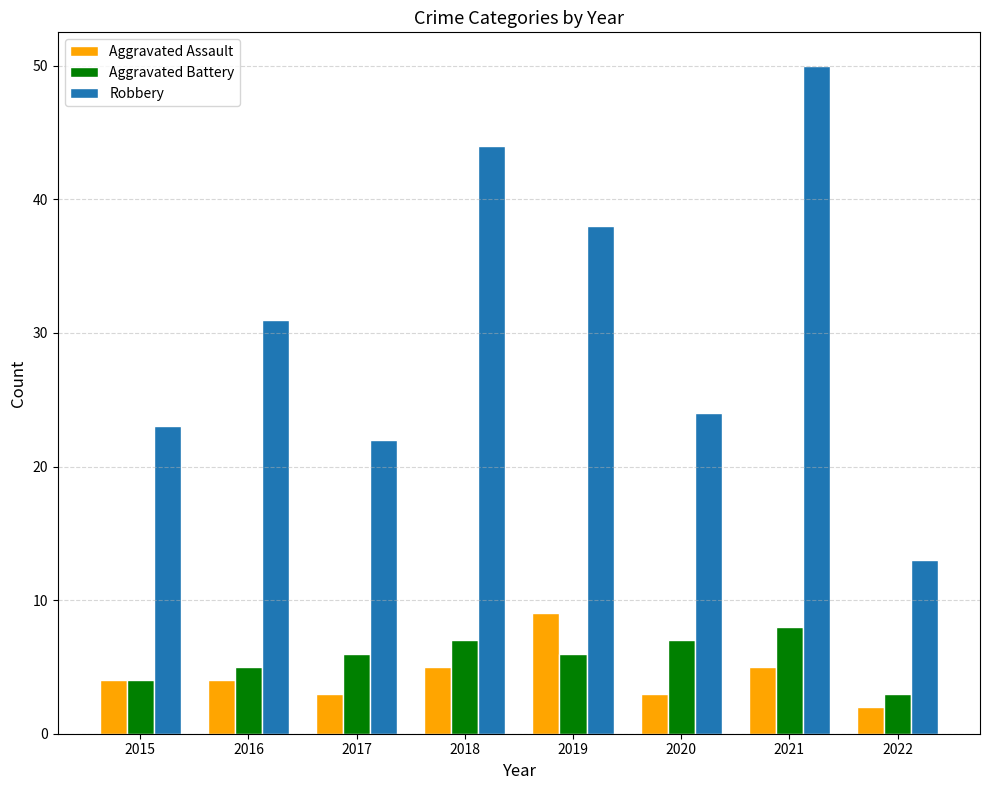

How many Aggravated Assault values are between 3 and 5?

6